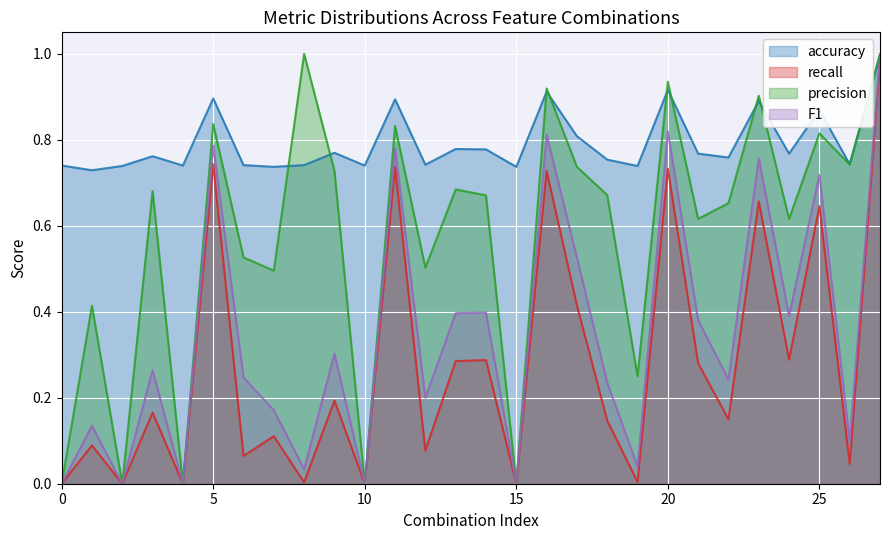

Is it true that precision equals 0.0 at 0?

True